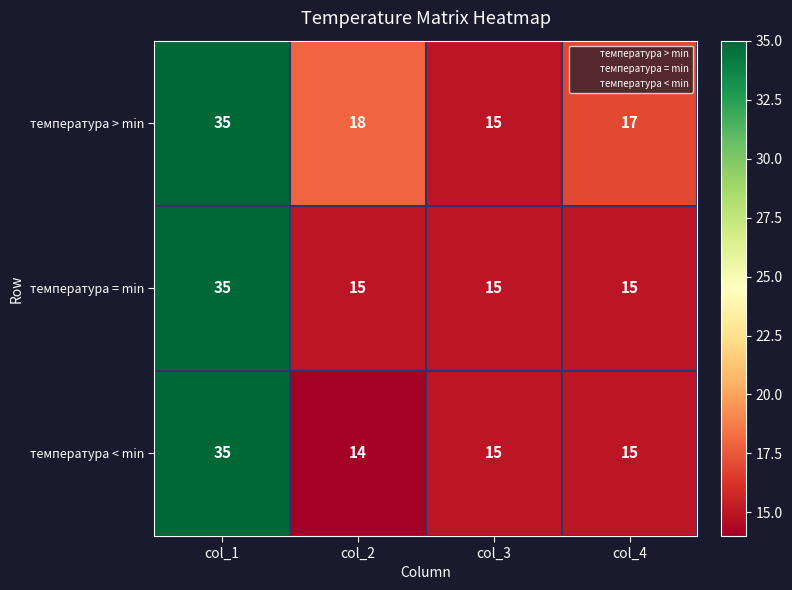

What value does the температура < min series have at col_1, to the nearest 10?

40